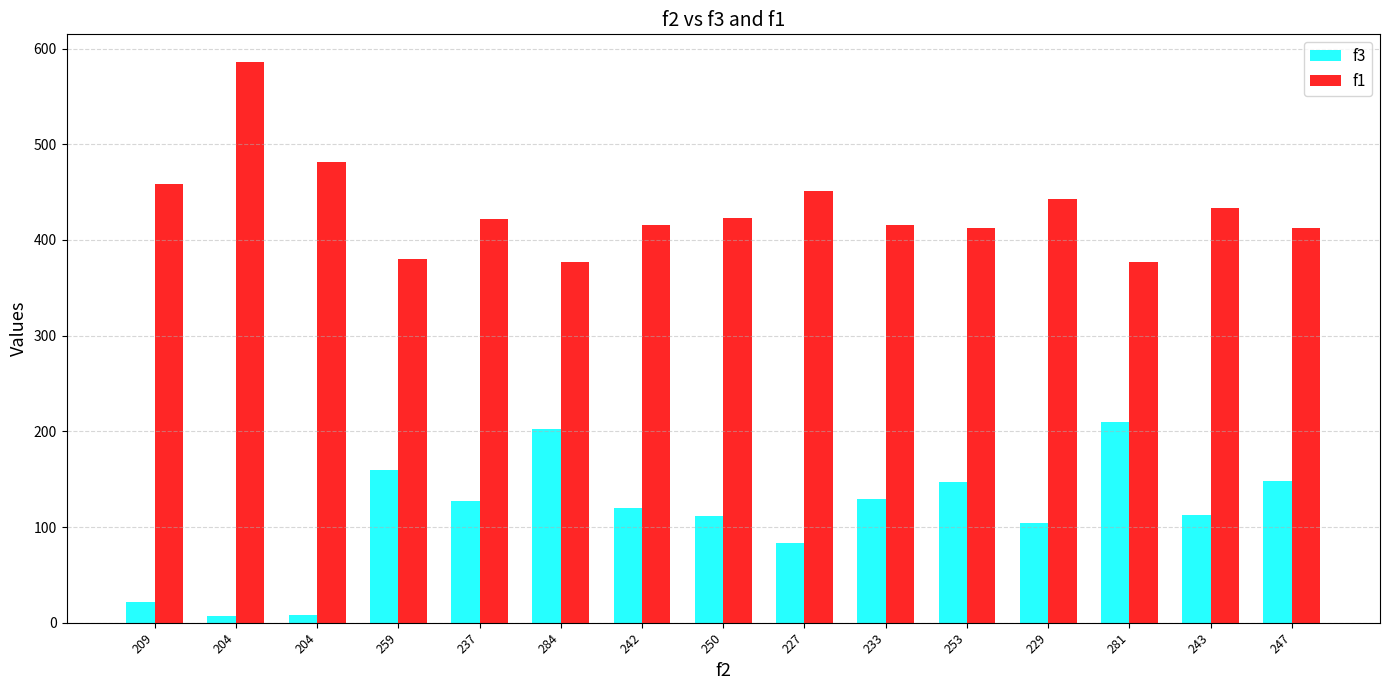

What is the greatest value displayed?

585.6